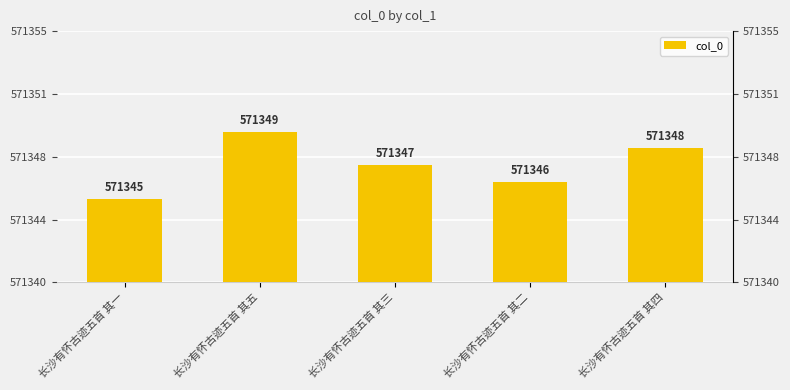

The chart shows a value of 571346 at 长沙有怀古迹五首 其二. True or false?

True